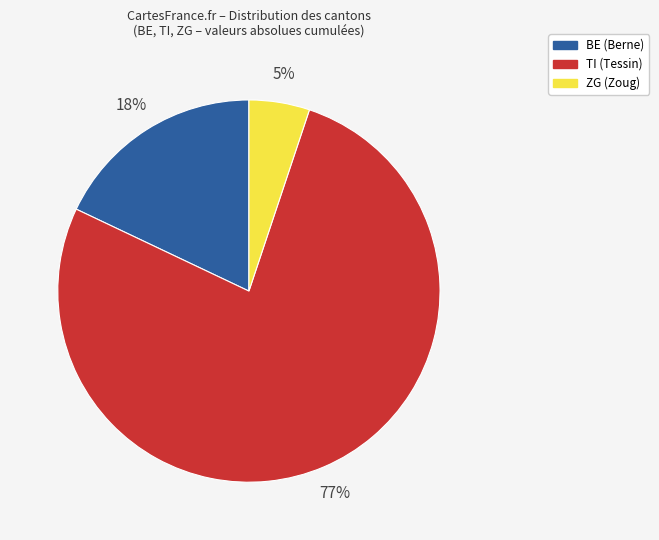

To the nearest percent, what is the average slice percentage?

33%